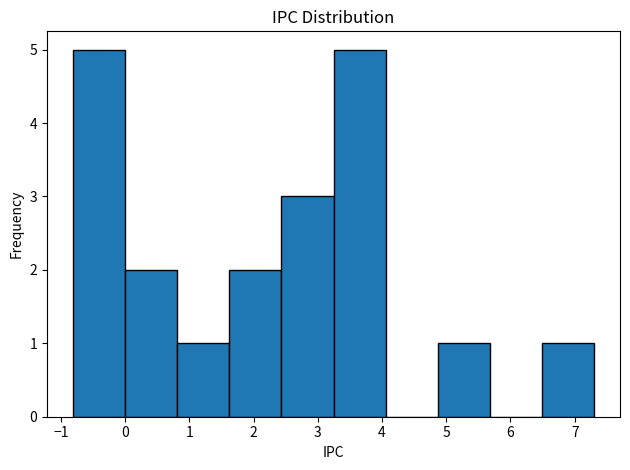

Reading left to right, transcribe this chart: for each bar, give the range it covers on the x-axis and its height. Neither the bar edges nor the heights are printed on the chart, so give them approximately, as read against the axes.

-0.8 to 0.0: 5
0.0 to 0.8: 2
0.8 to 1.6: 1
1.6 to 2.4: 2
2.4 to 3.2: 3
3.2 to 4.1: 5
4.1 to 4.9: 0
4.9 to 5.7: 1
5.7 to 6.5: 0
6.5 to 7.3: 1